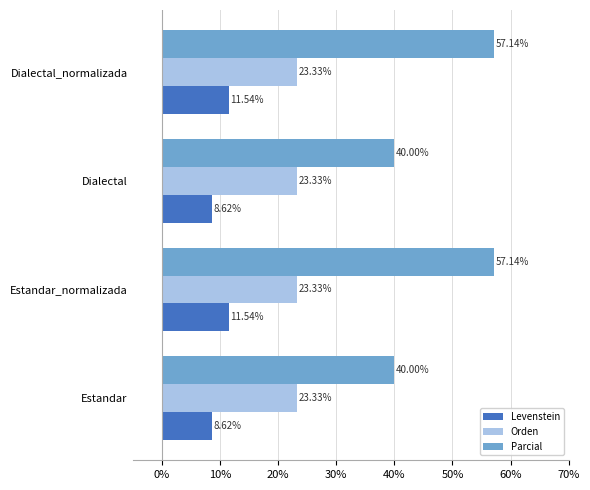

What is the spread (max minus min) of values at Dialectal_normalizada?

45.6